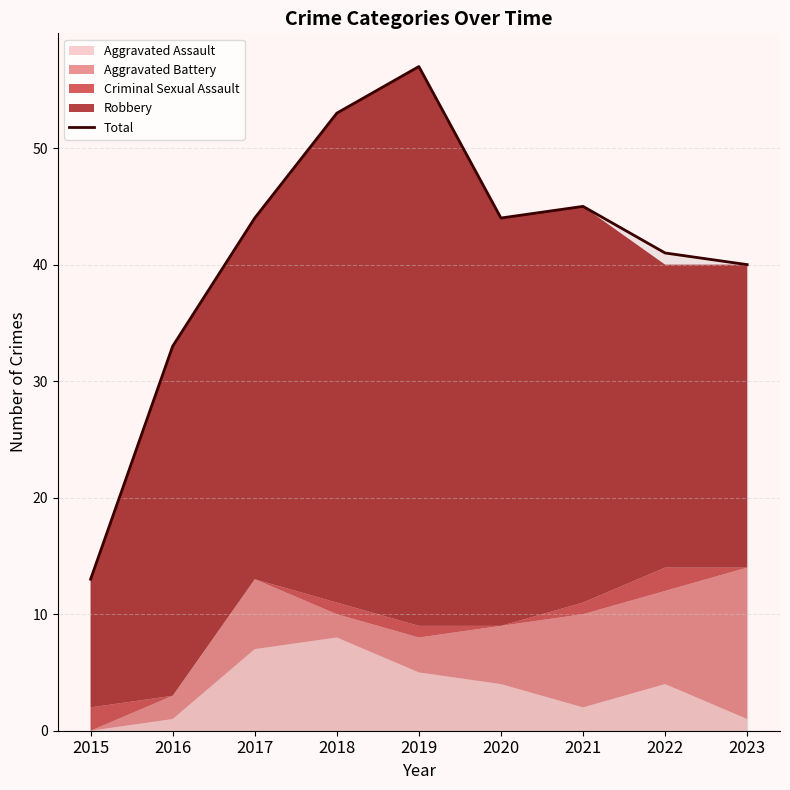

How many interior local peaks (higher than both neighbors) does the data have?

2